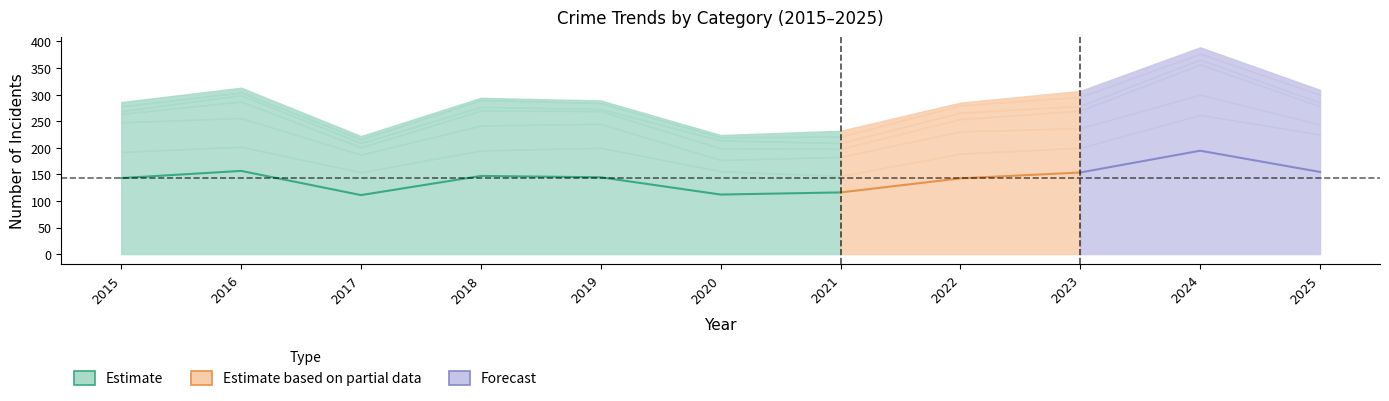

In Aggravated Battery, how many points are higher than both neighbors (excluding endpoints)?

4